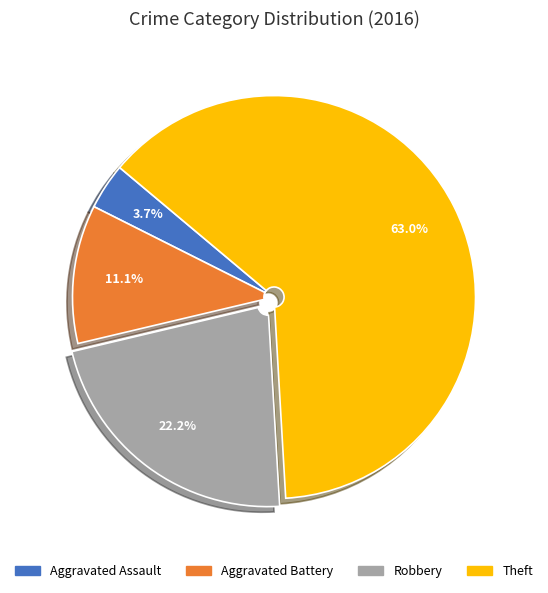

Which category has the biggest portion of the pie?

Theft